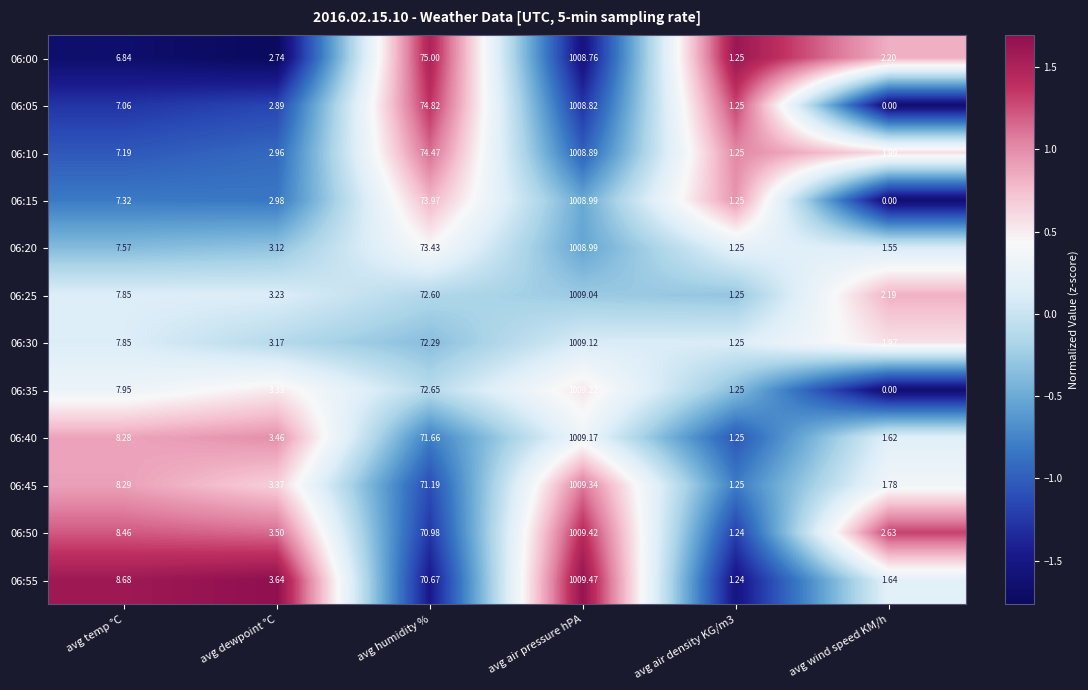

Where is 06:45 nearest to the value 505?

avg humidity %